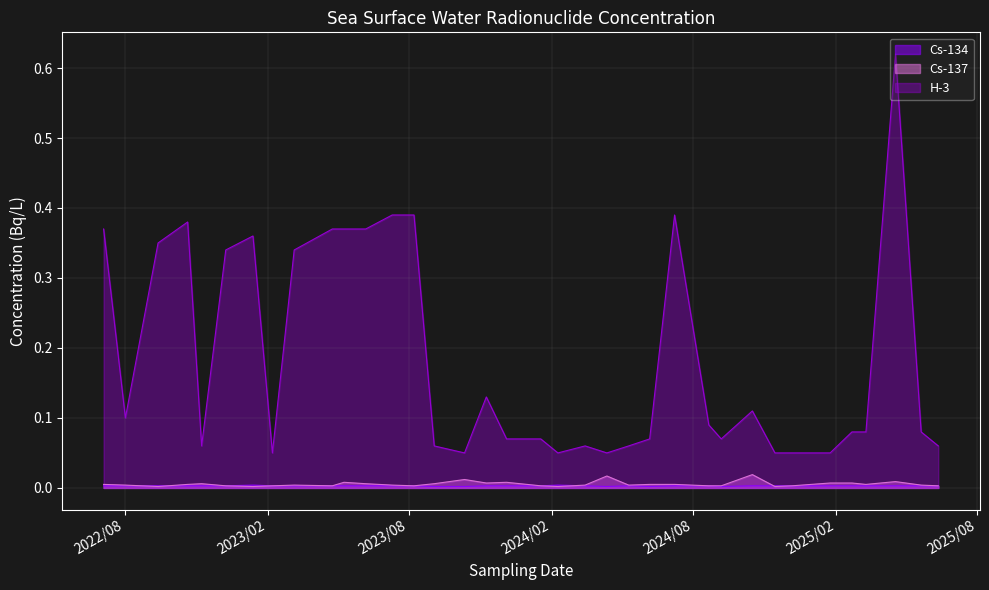

How many interior local peaks does the Cs-134 series have?

3